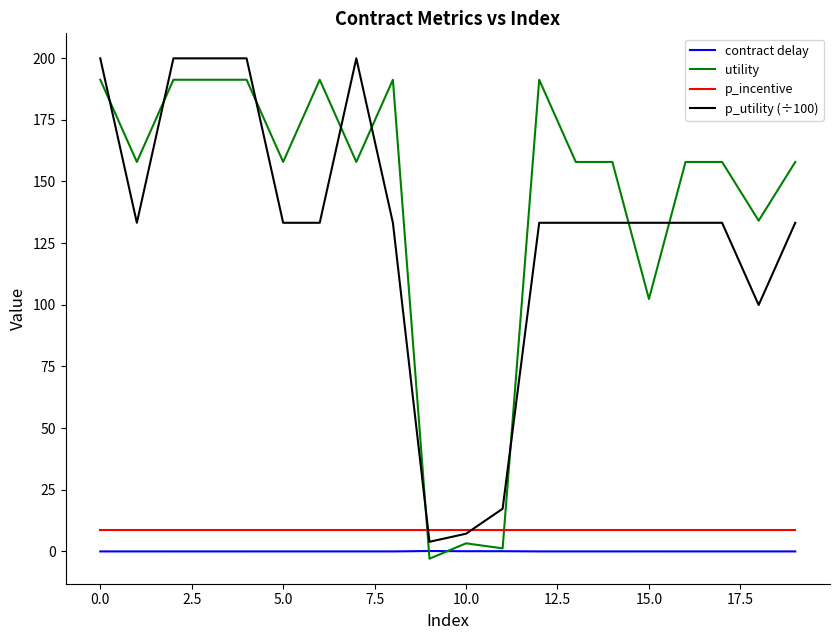

True or false: contract delay and p_incentive cross at least once.

False